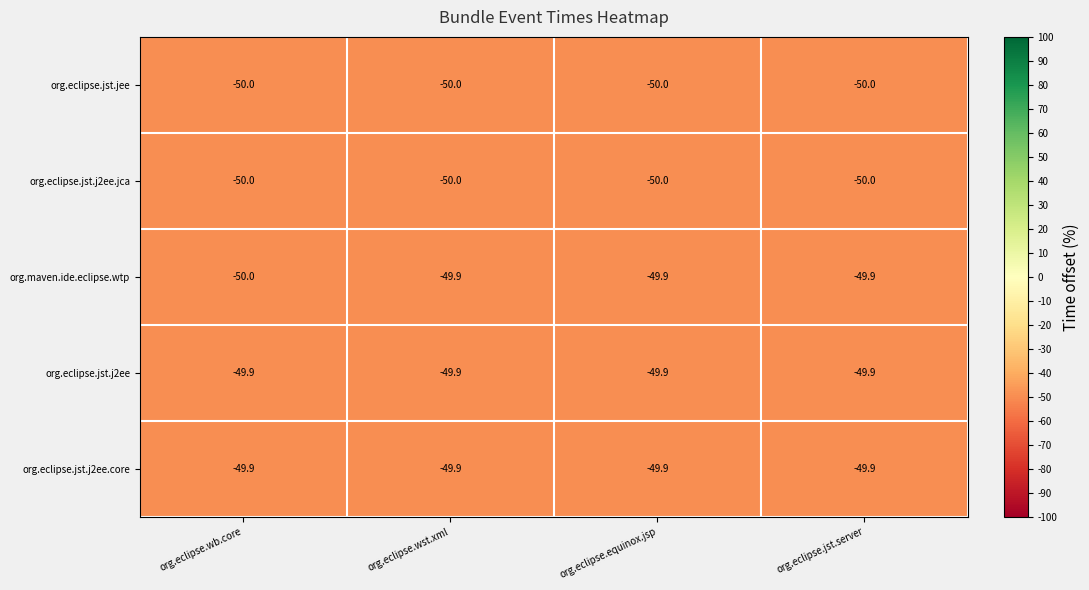

What is the lowest value of the org.eclipse.jst.jee series?

-50.0